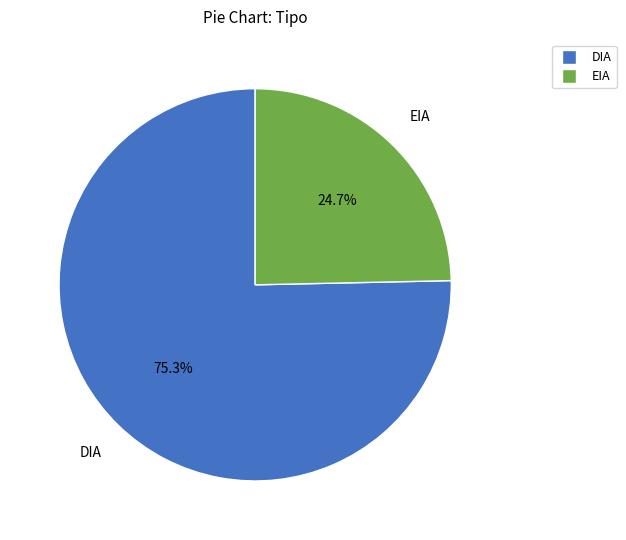

Which has a higher value, EIA or DIA?

DIA